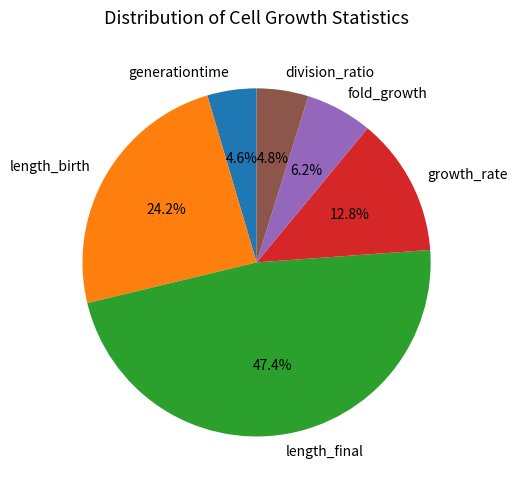

What is the ratio of the value at division_ratio to the value at length_birth?

0.2